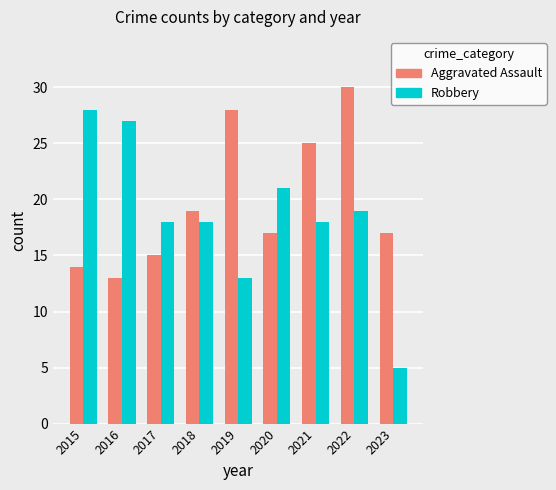

Is it true that Robbery equals 9 at 2020?

False